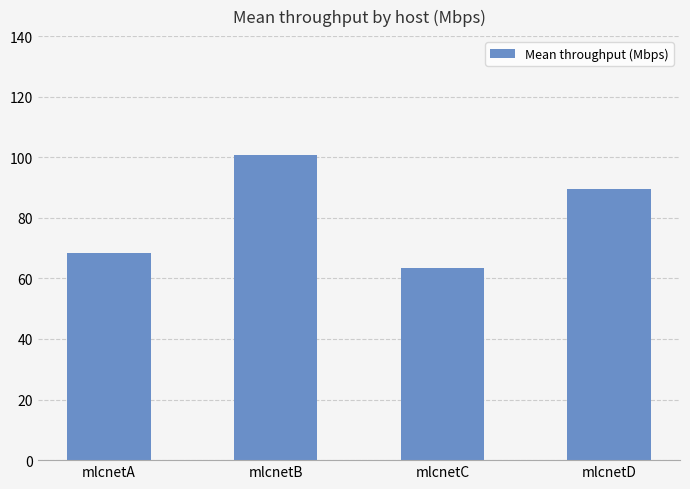

Is it true that the value at mlcnetA is 117.4?

False